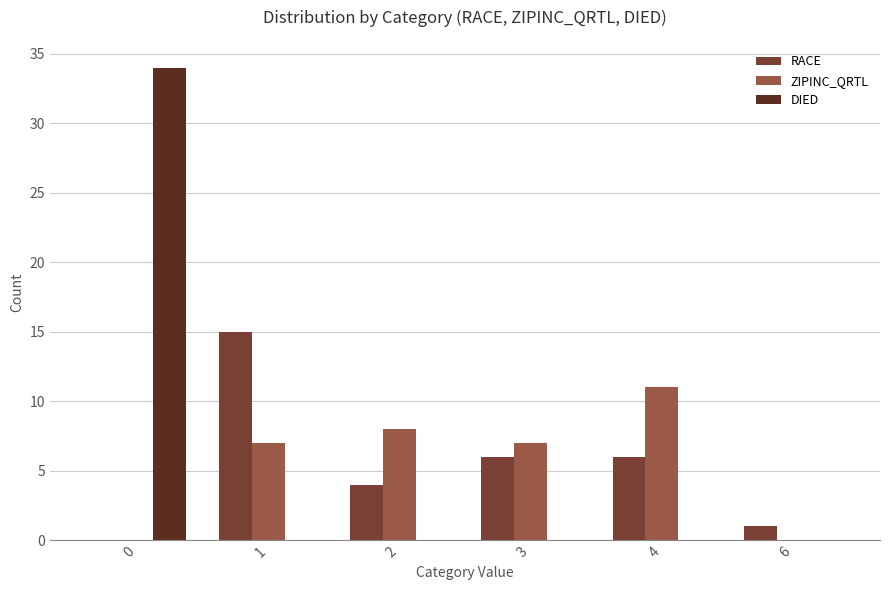

How many categories are shown in the chart?

6